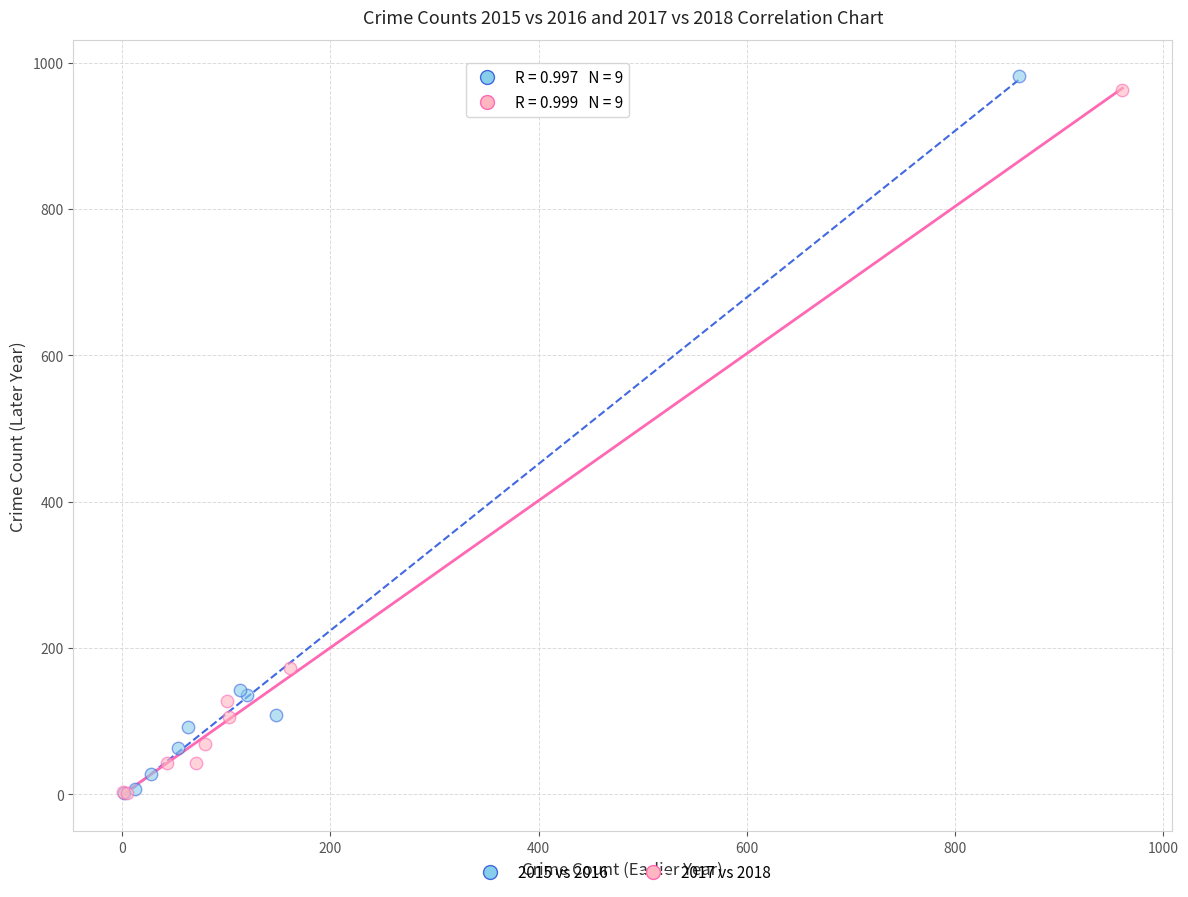

Which series has the largest Y range (max minus min)?

2015 vs 2016